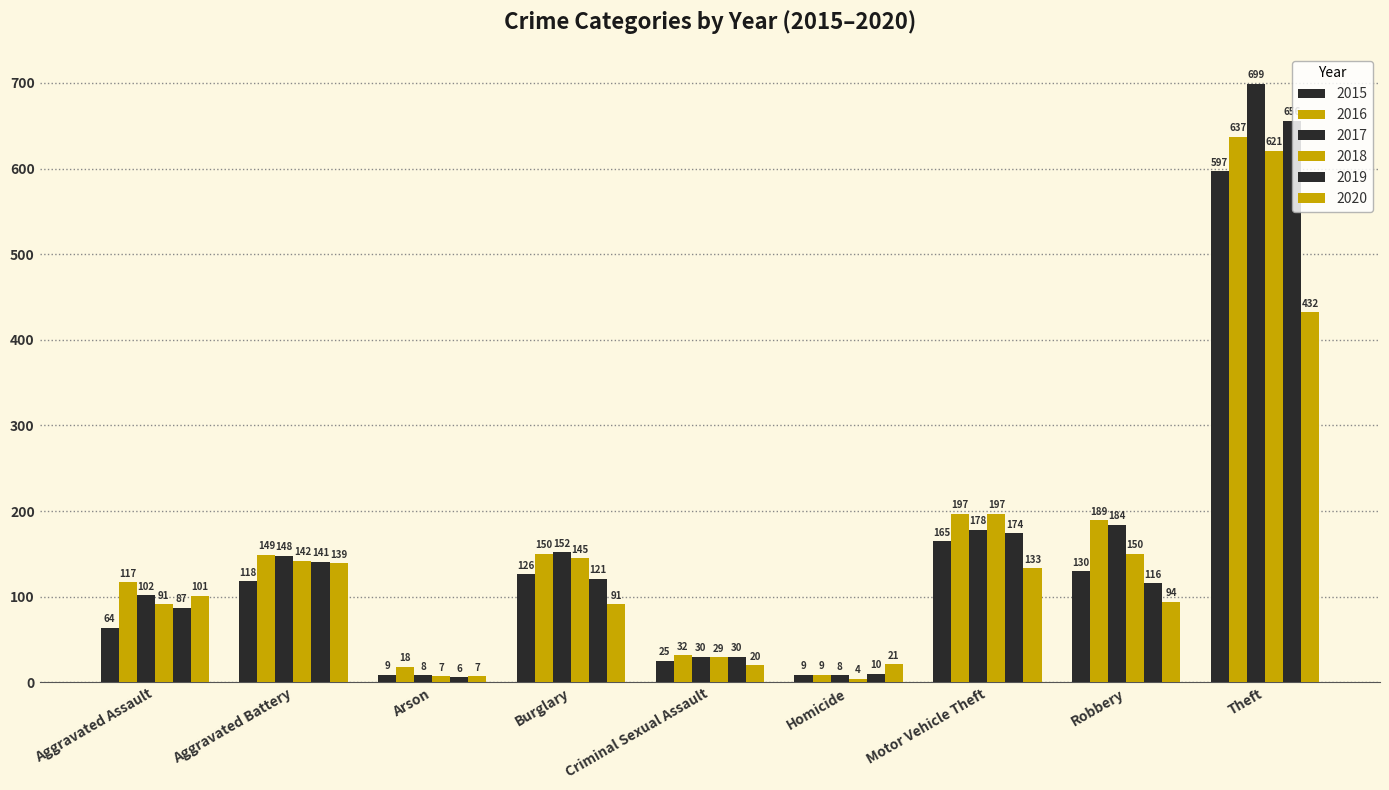

What is the value of the 2015 bar at the 1st from the left?

64